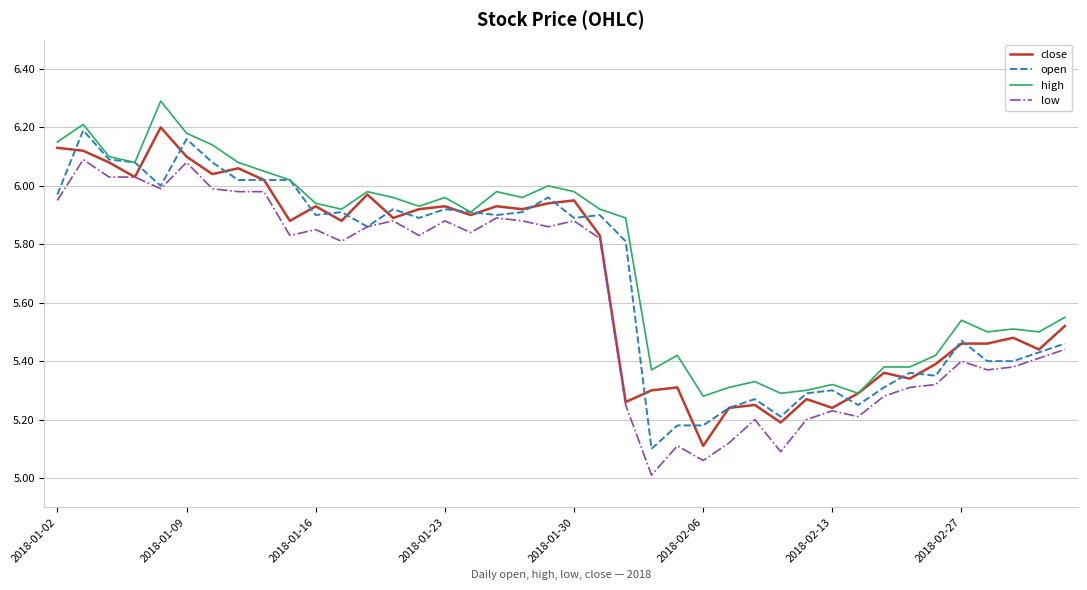

What is the difference between the second highest and minimum values in the high series?

0.9